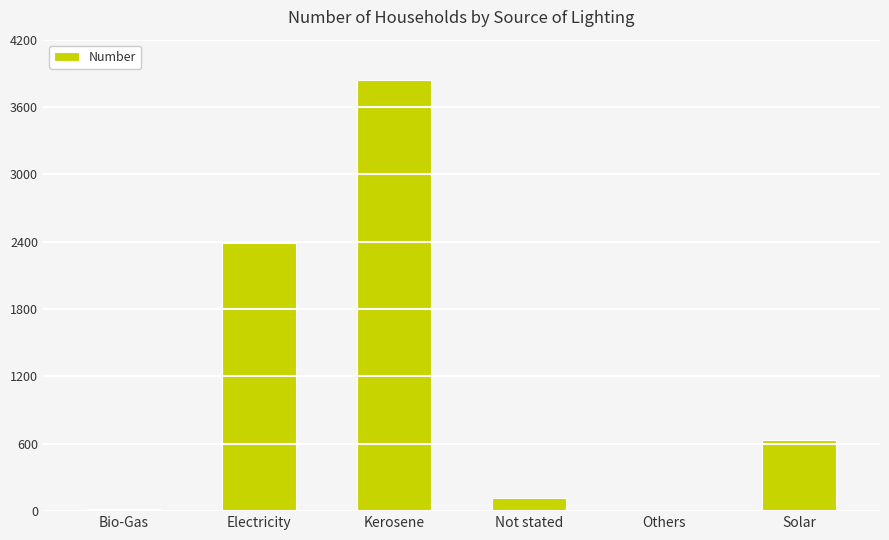

Reading left to right, transcribe all the data shown in this chart.

Bio-Gas=21	Electricity=2386	Kerosene=3840	Not stated=118	Others=3	Solar=631